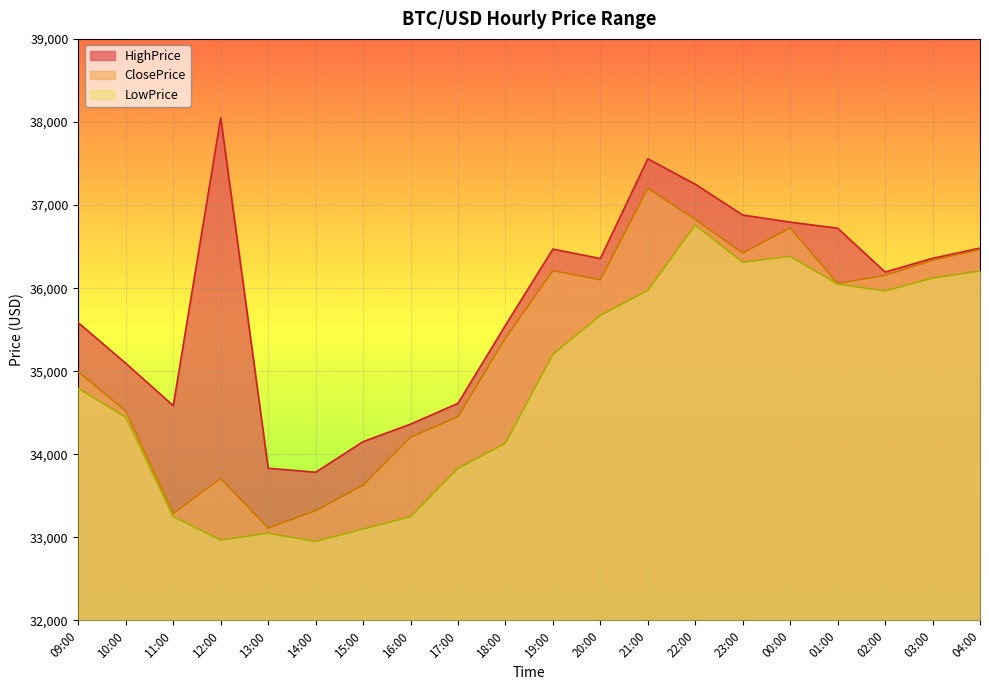

Count the number of categories in the chart.

20